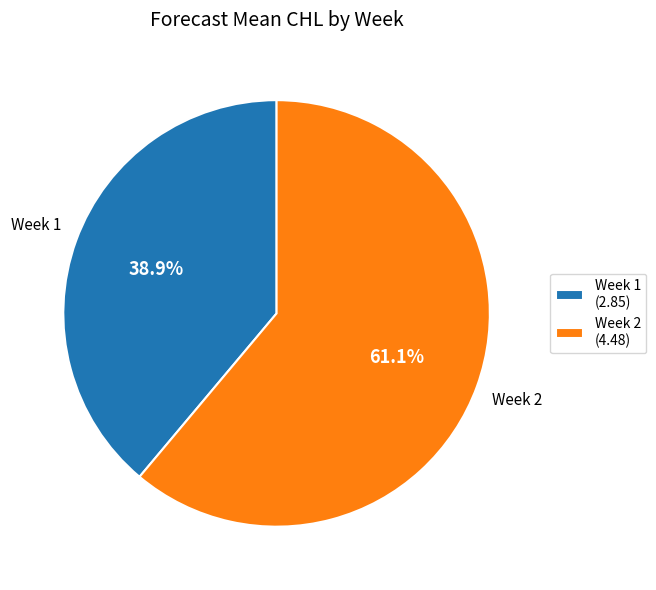

To the nearest percent, what is the average slice percentage?

50%